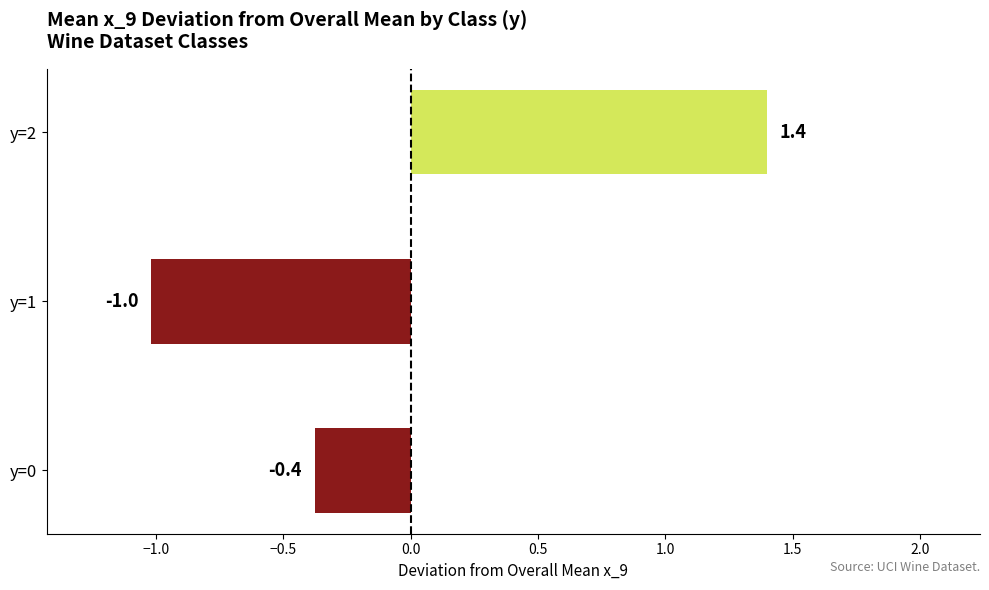

What is the sum of the values at y=0 and y=1?

-1.4